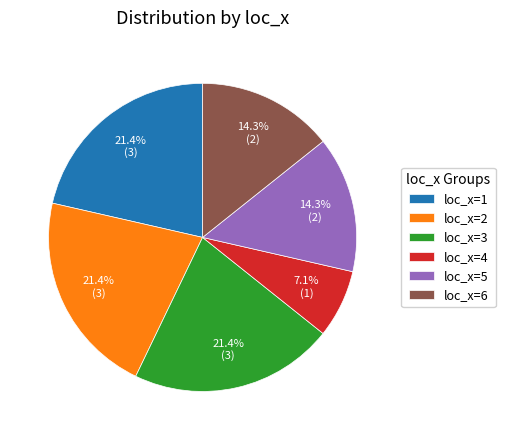

What percentage is the loc_x=4 slice, to the nearest percent?

7%